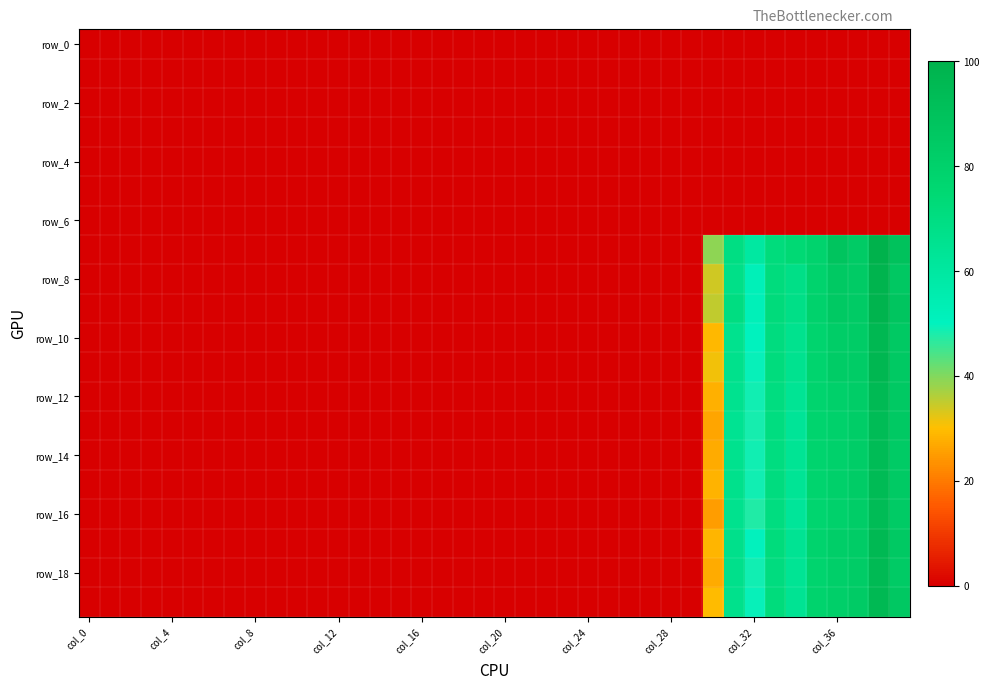

At which category is the sum across all series the highest?

38